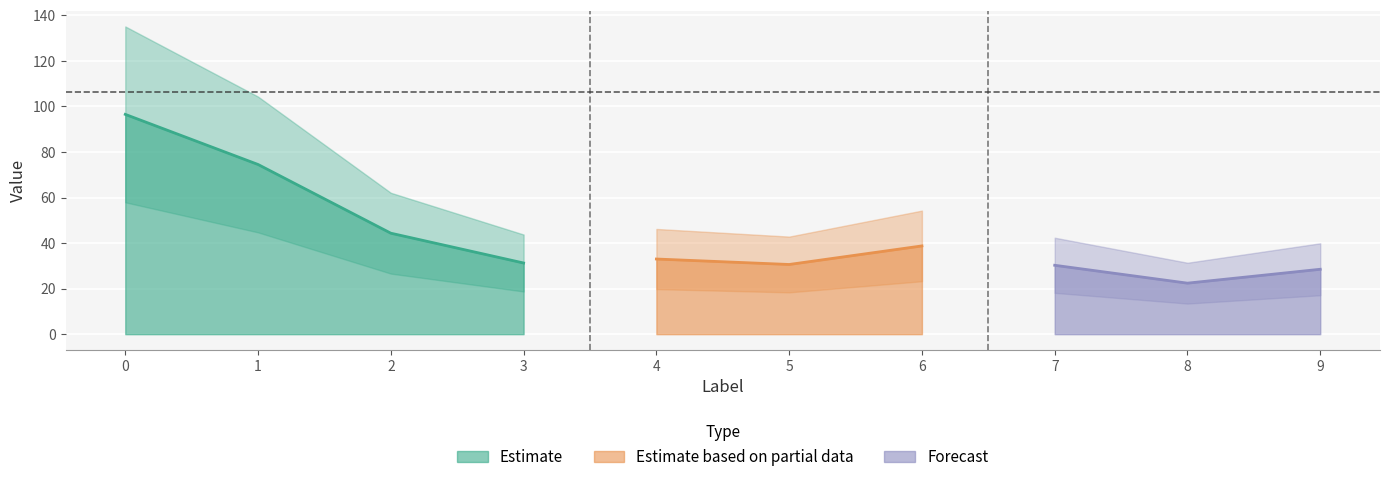

The value of Estimate at 0 is 96.5. True or false?

True